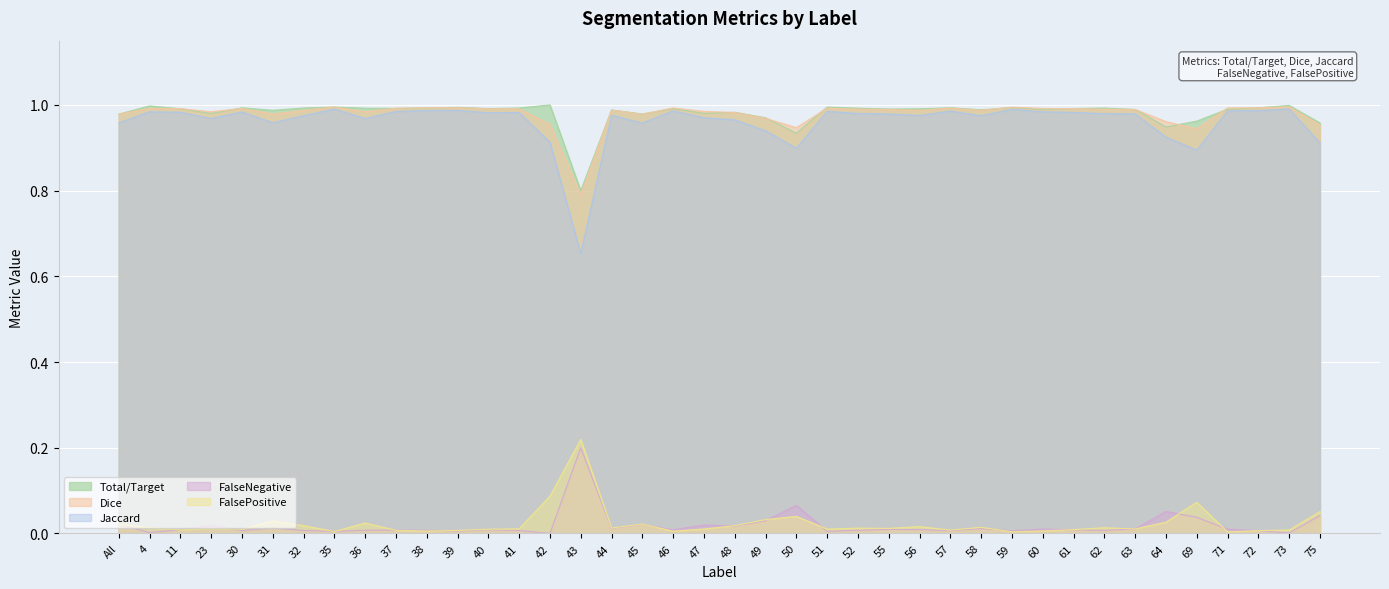

How many lines are shown in the chart?

5